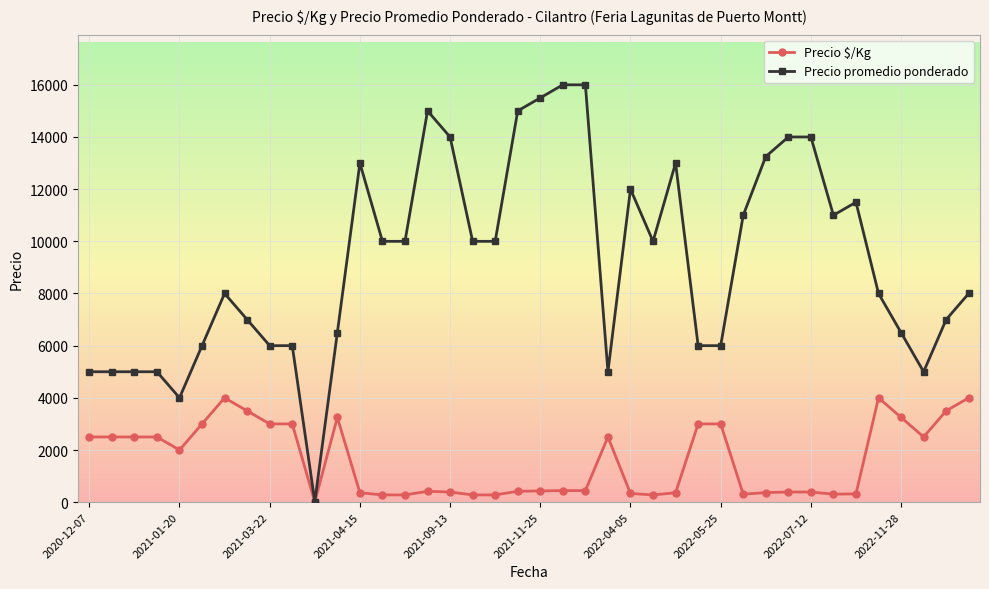

List the series in order of their overall mean, lowest first.

Precio $/Kg, Precio promedio ponderado